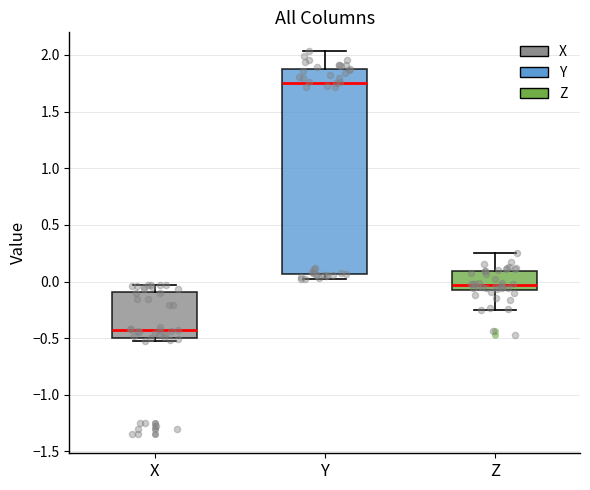

Where is the upper edge of the box for Y on the y-axis? The values are not printed on the chart, so give them approximately, as read against the axis.

1.90